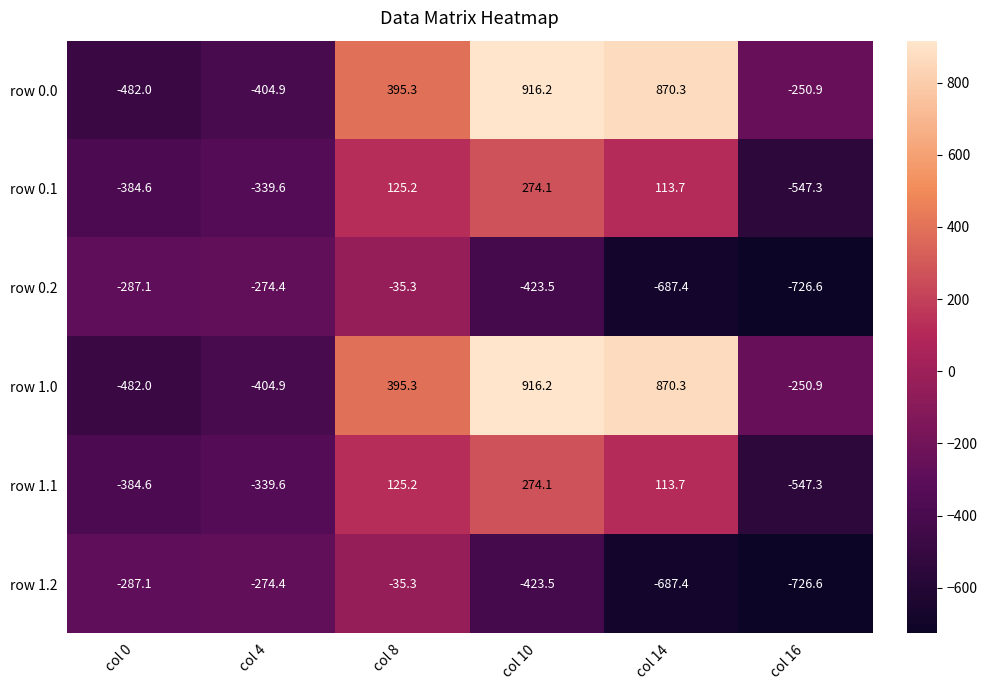

What is the difference between the highest and lowest values at col 4?

130.5